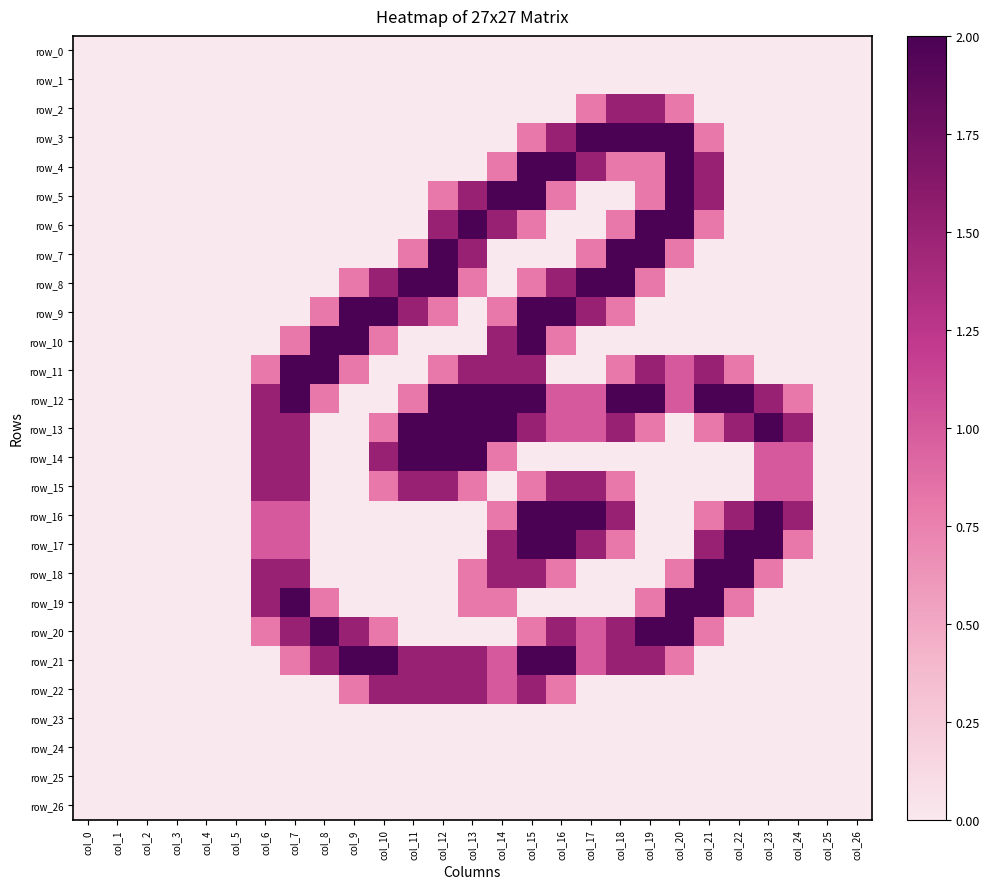

Which series has the widest spread of values?

row_3